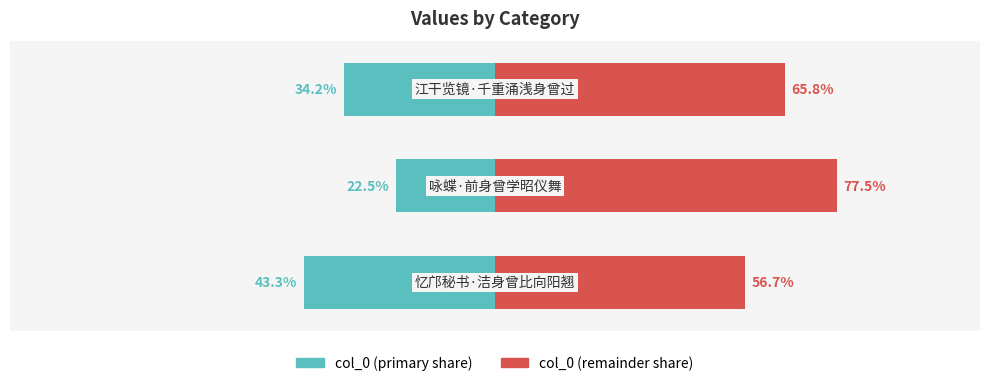

Reading left to right, list all the values displayed in this chart.

col_0 (primary): 0=-43.3	1=-22.5	2=-34.2
col_0 (remainder): 0=56.7	1=77.5	2=65.8